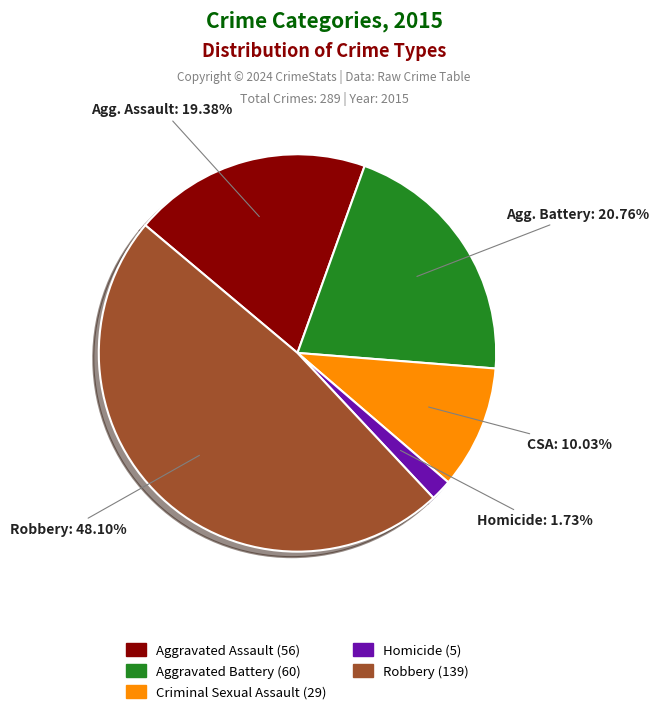

Is the sum of Robbery and Aggravated Assault greater than half?

Yes